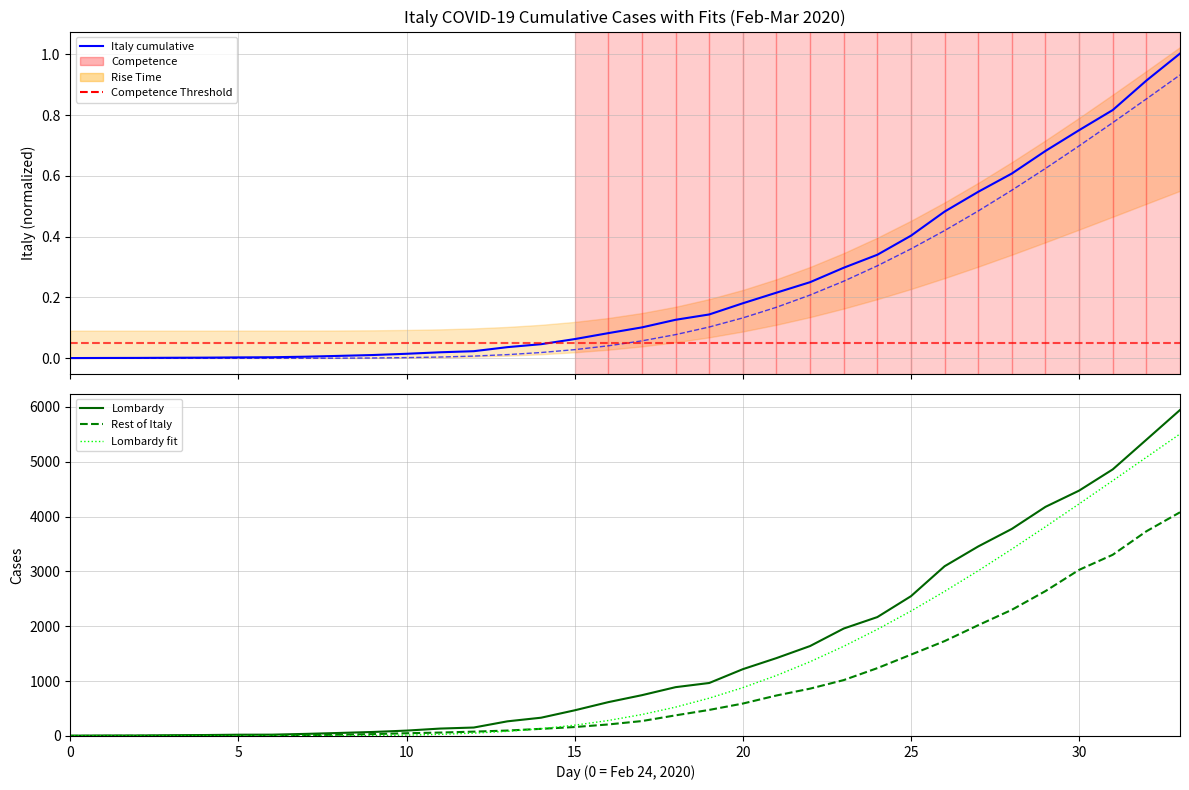

Does the chart display data point markers on the line(s)?

No